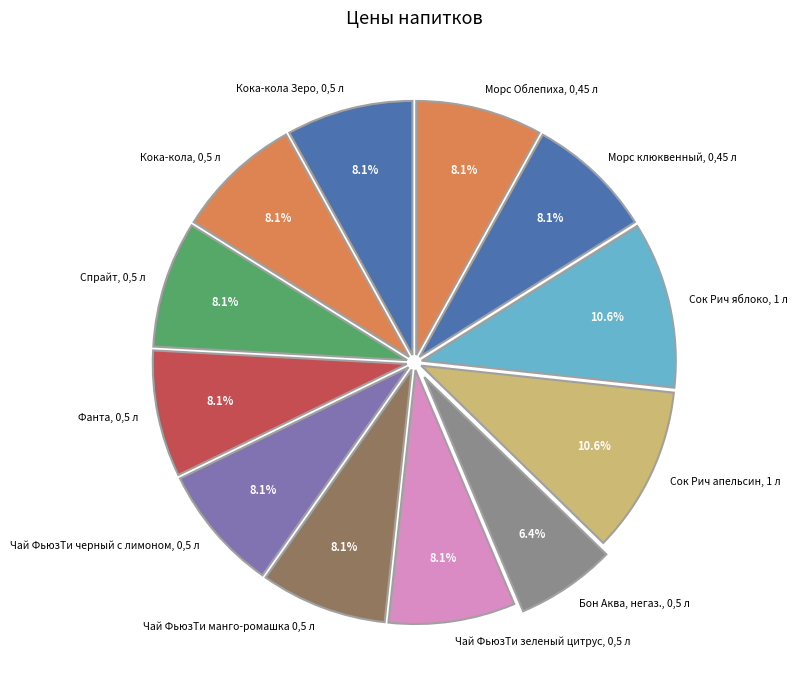

What percentage is the Сок Рич яблоко, 1 л slice, to the nearest percent?

11%